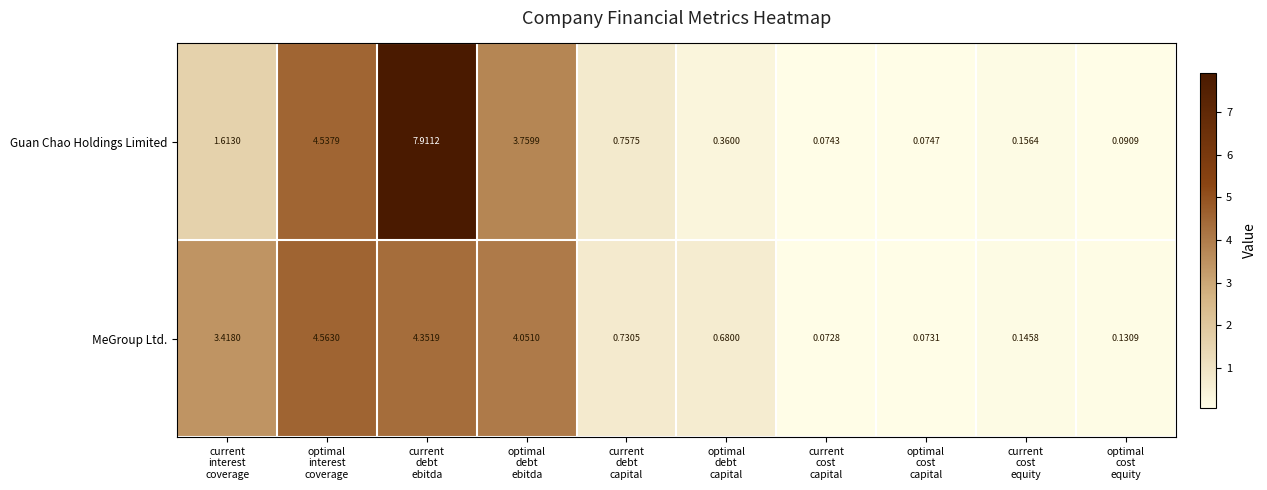

At current
debt
capital, list the series in order from smallest to largest.

MeGroup Ltd., Guan Chao Holdings Limited